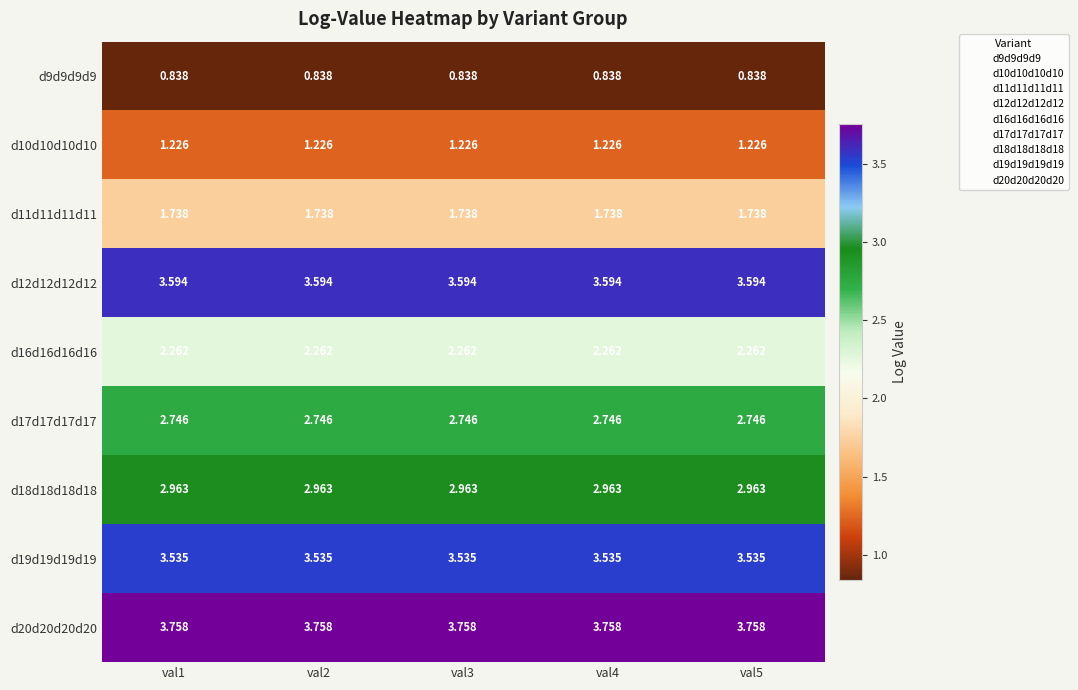

Is the value of d18d18d18d18 at val1 greater than the value of d19d19d19d19 at val5?

No